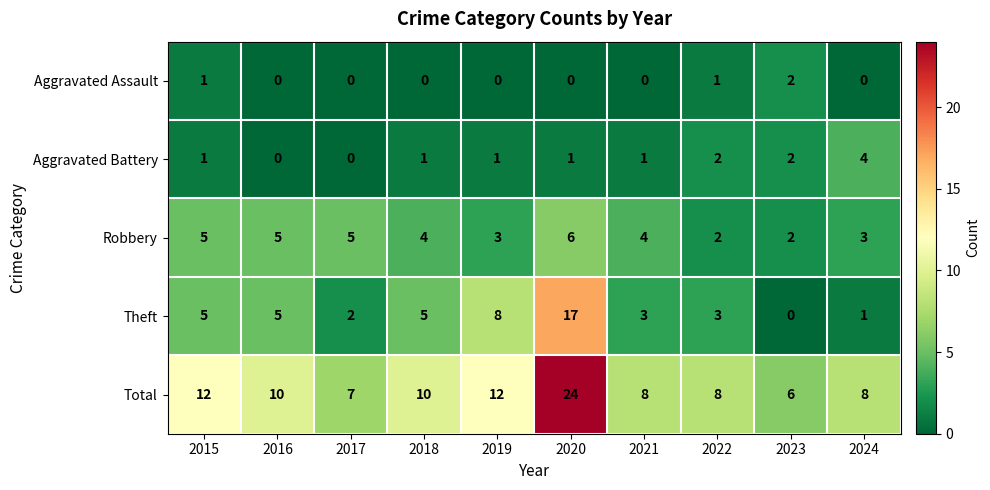

Which series has the largest total across all categories?

Total